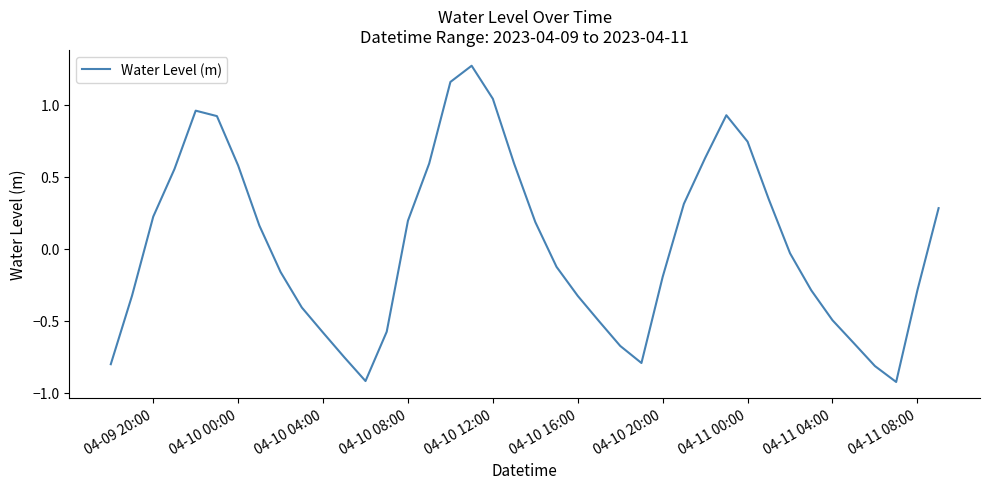

What is the minimum value shown in the chart?

-0.9